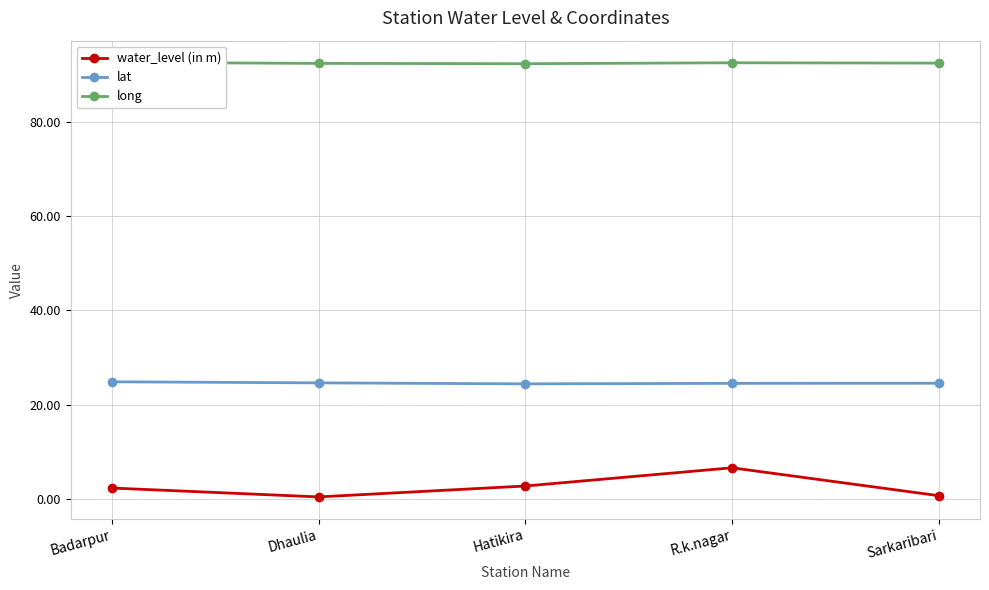

At how many categories does at least one series exceed 18?

5